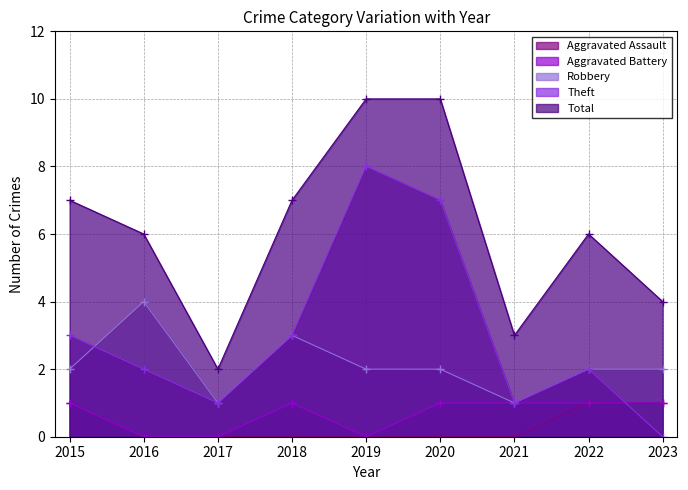

Count the number of data series in this chart.

5